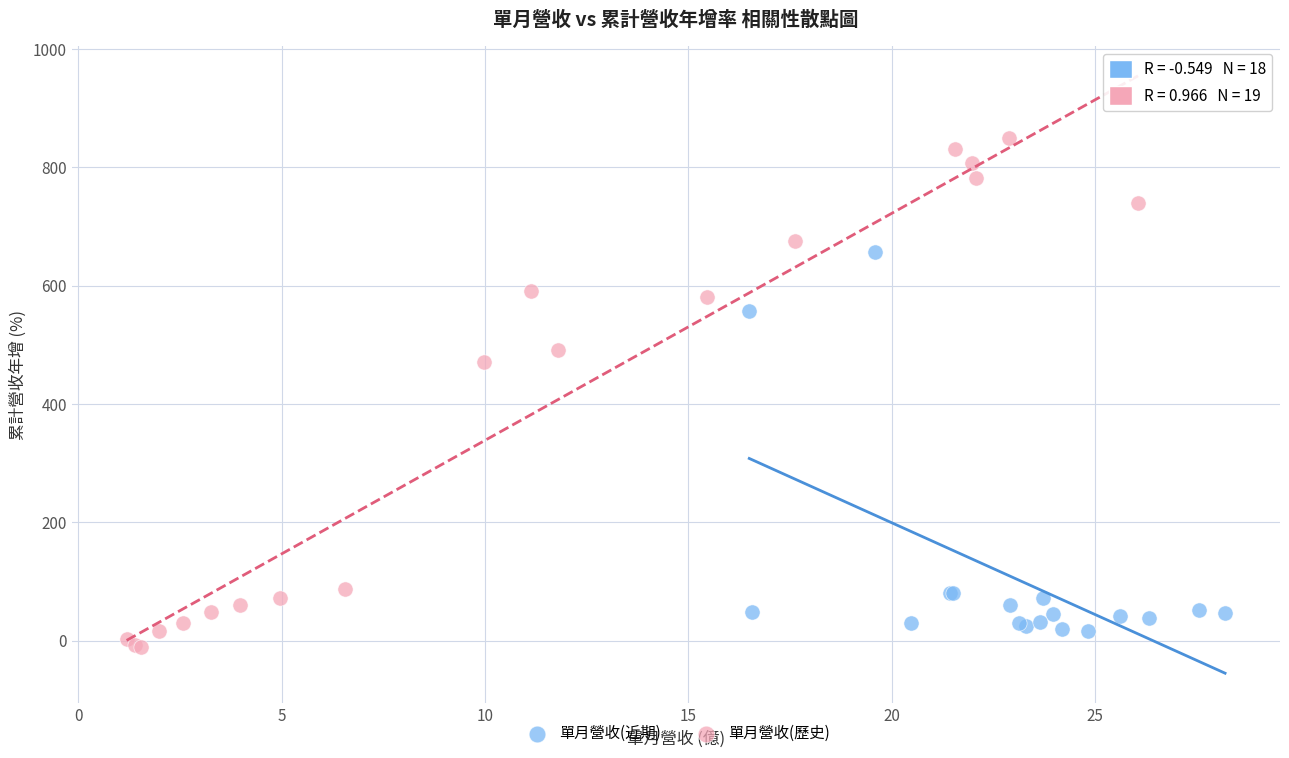

Which series has the widest spread of Y values?

單月營收(歷史)